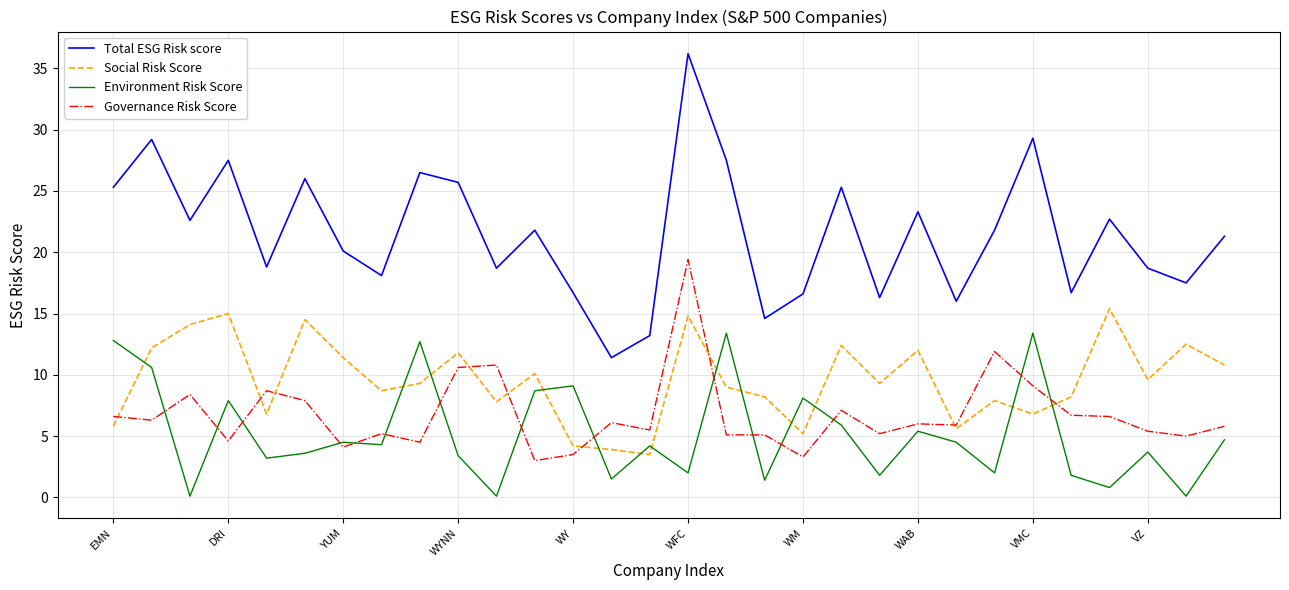

After their last crossing, which series has the higher values: Governance Risk Score or Social Risk Score?

Social Risk Score